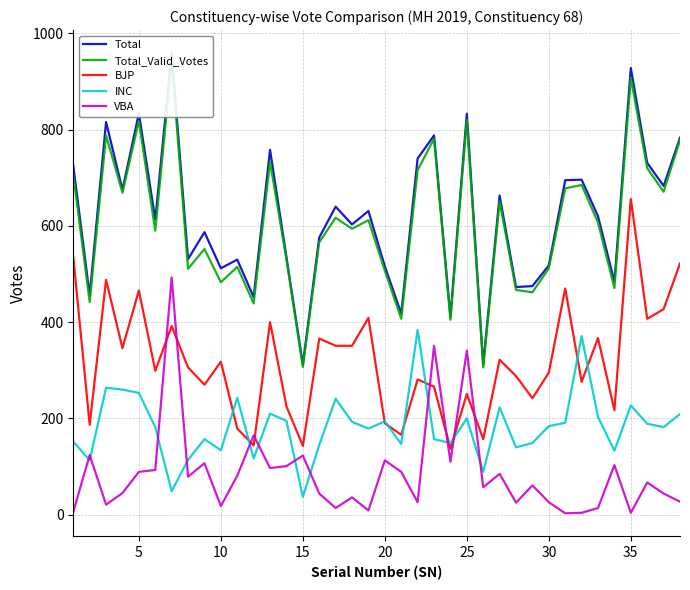

Which series ends up on top after the final intersection of BJP and VBA?

BJP